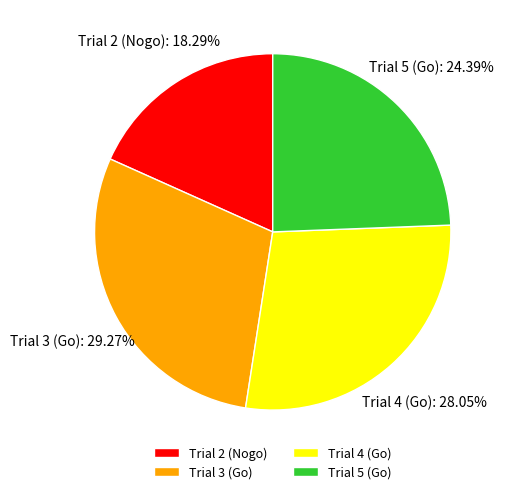

What percentage do Trial 3 (Go) and Trial 2 (Nogo) together represent?

47.6%